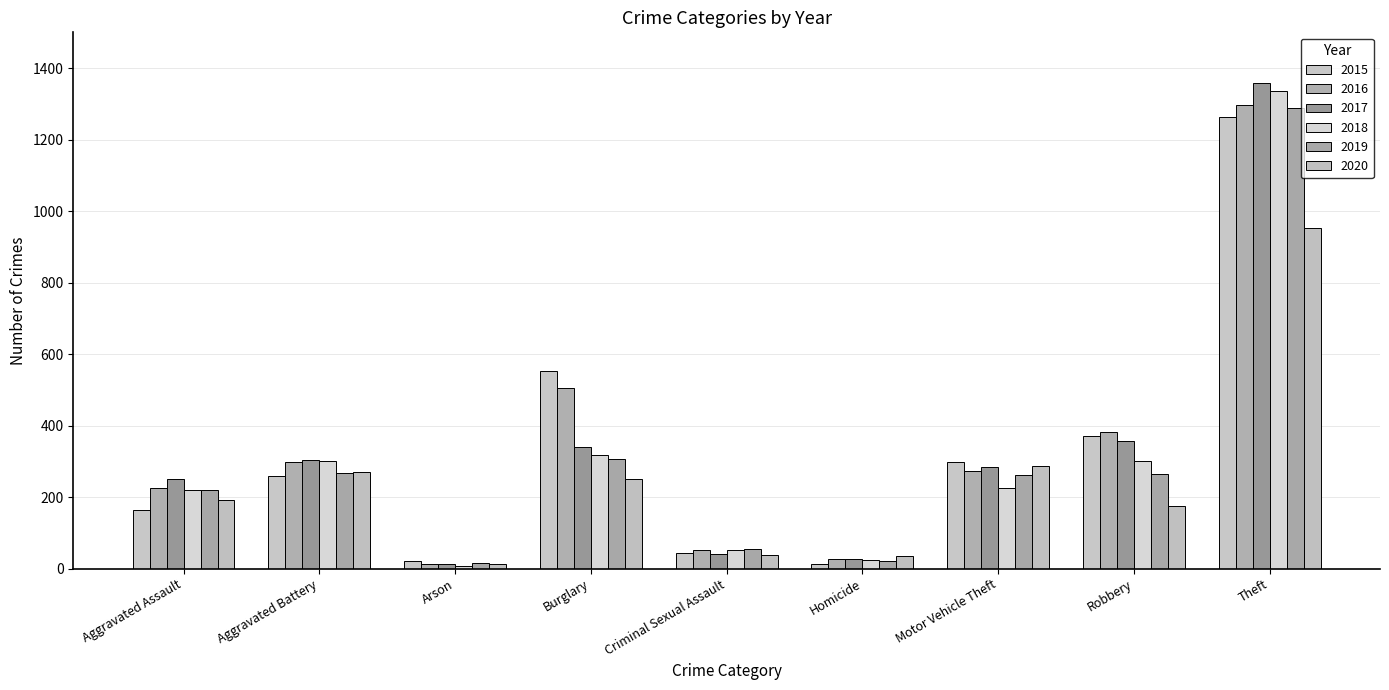

How many data points in 2018 are less than 225?

4